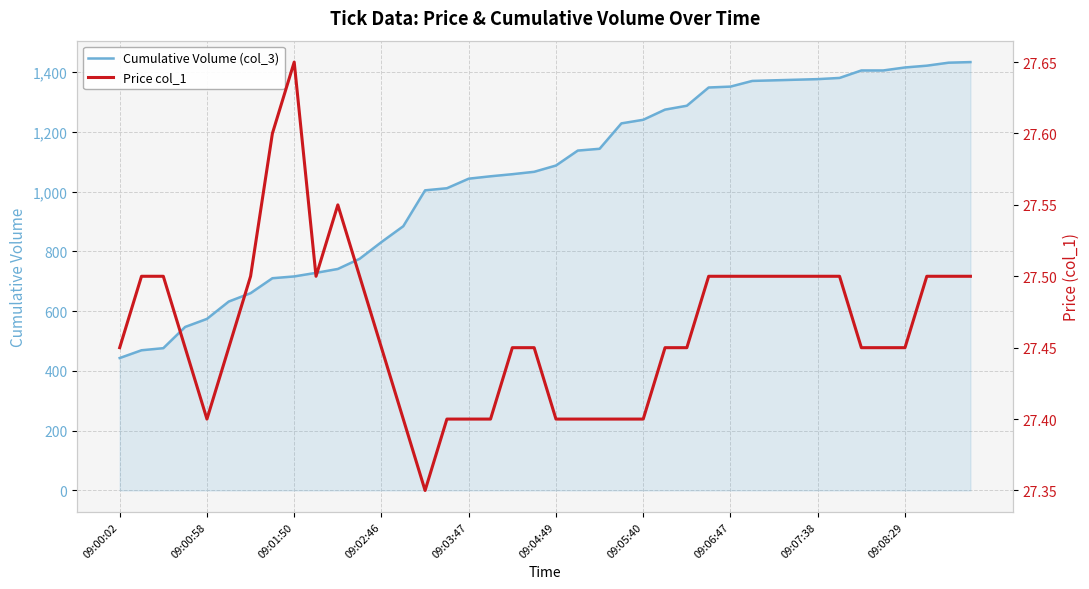

What is the highest value of the Cumulative Volume (col_3) series?

1433